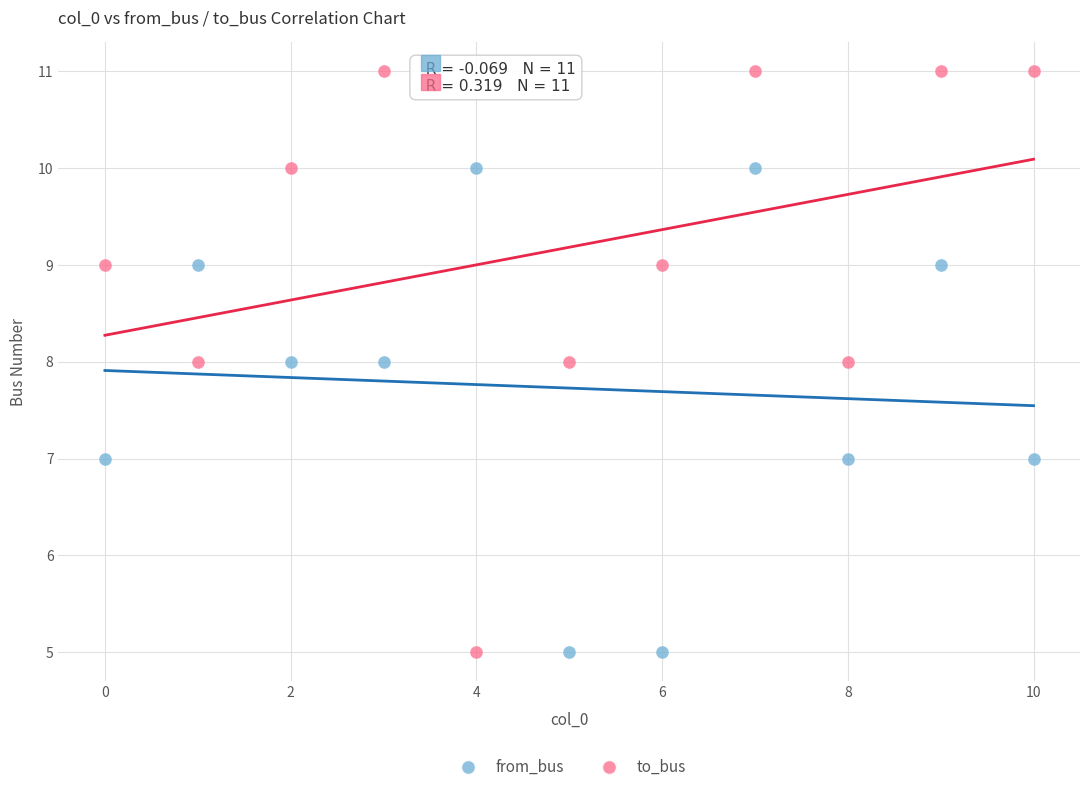

Which series has the largest Y range (max minus min)?

to_bus